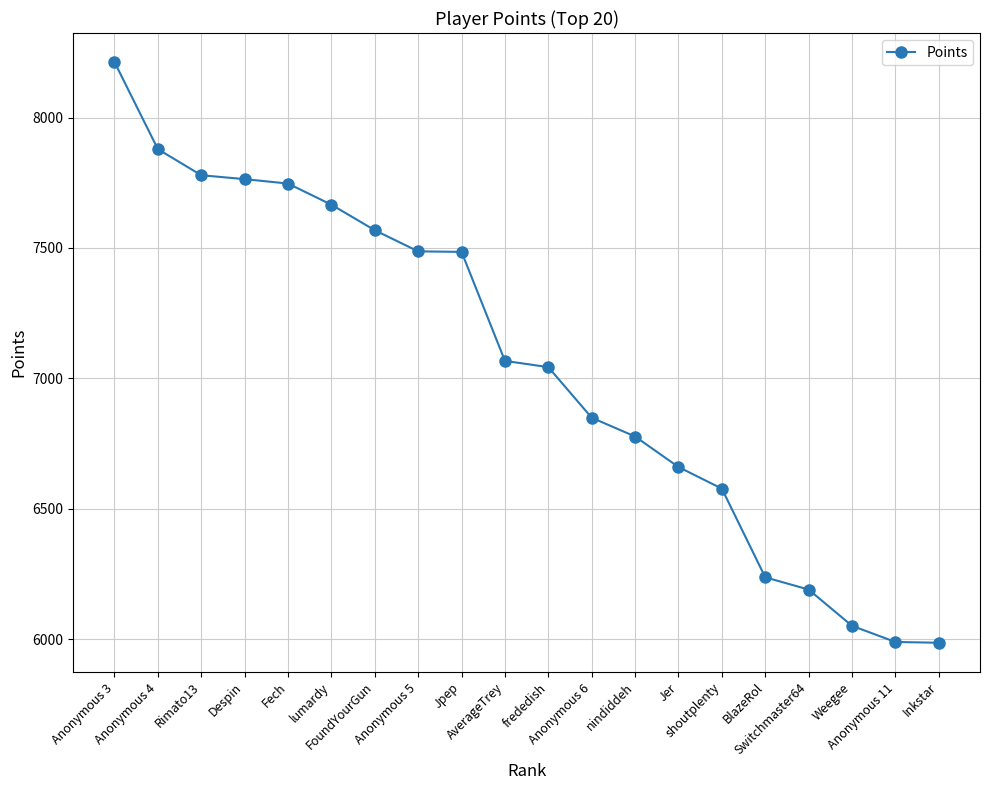

What is the ratio of the value at Anonymous 11 to the value at Despin?

0.8